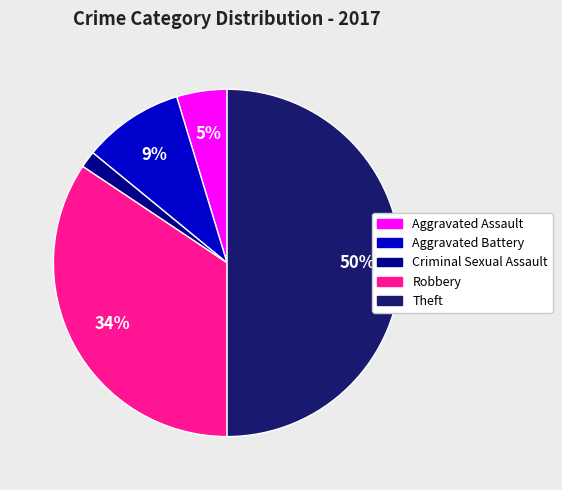

To the nearest percent, what is the difference between the largest and smallest slice percentages?

48%